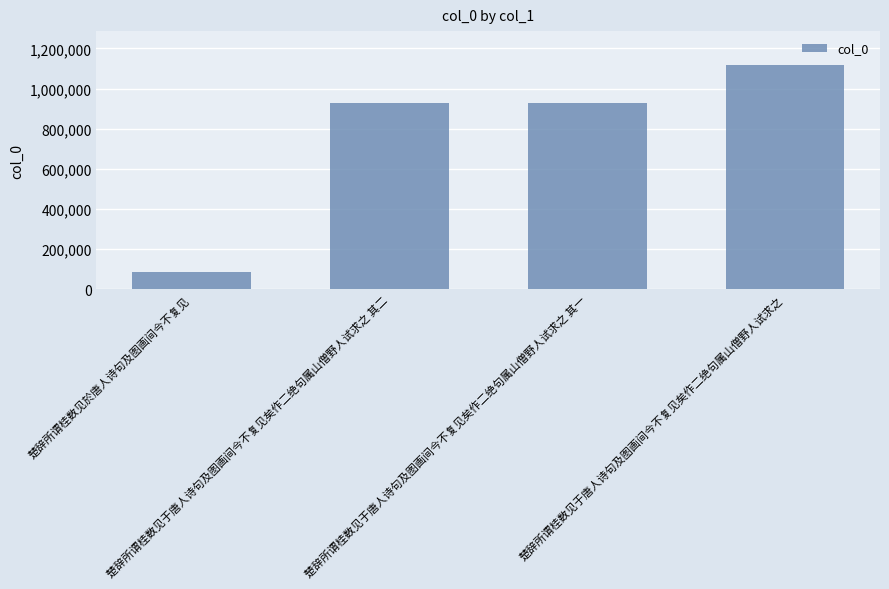

What is the difference between the maximum and minimum values?

1034492